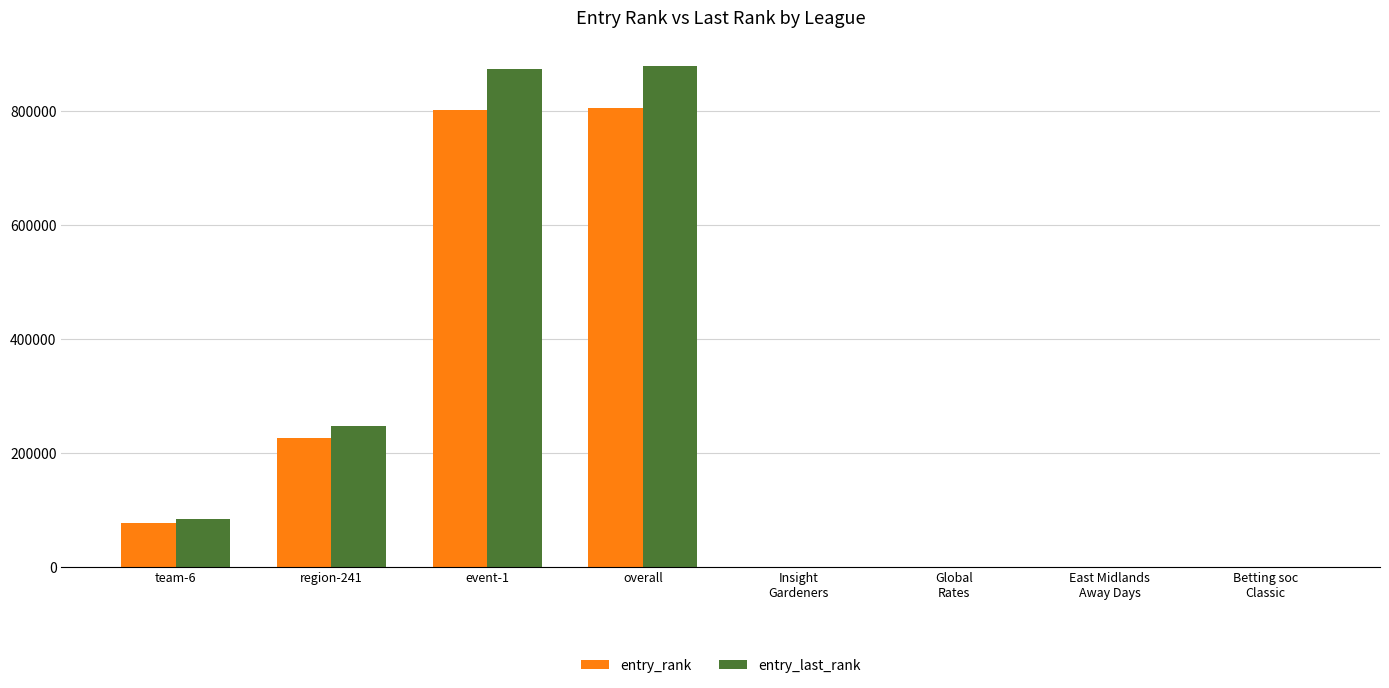

What is the total value across all series at overall?

1685167